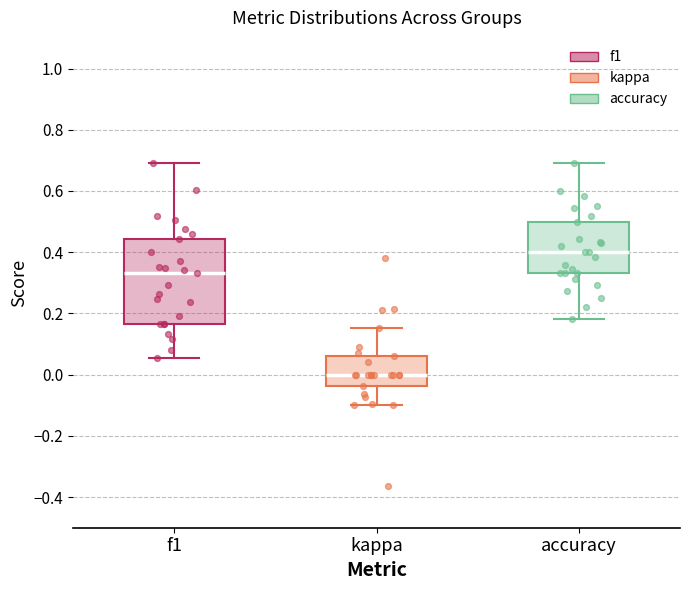

Reading left to right, read every box against the y-axis: the position of its median line, the range the box covers, and the ends of its whiskers. The values are not printed on the chart, so give them approximately, as read against the axis.

f1: median 0.34, box 0.16 to 0.44, whiskers 0.06 to 0.70
kappa: median 0.00, box -0.04 to 0.06, whiskers -0.10 to 0.16
accuracy: median 0.40, box 0.34 to 0.50, whiskers 0.18 to 0.70